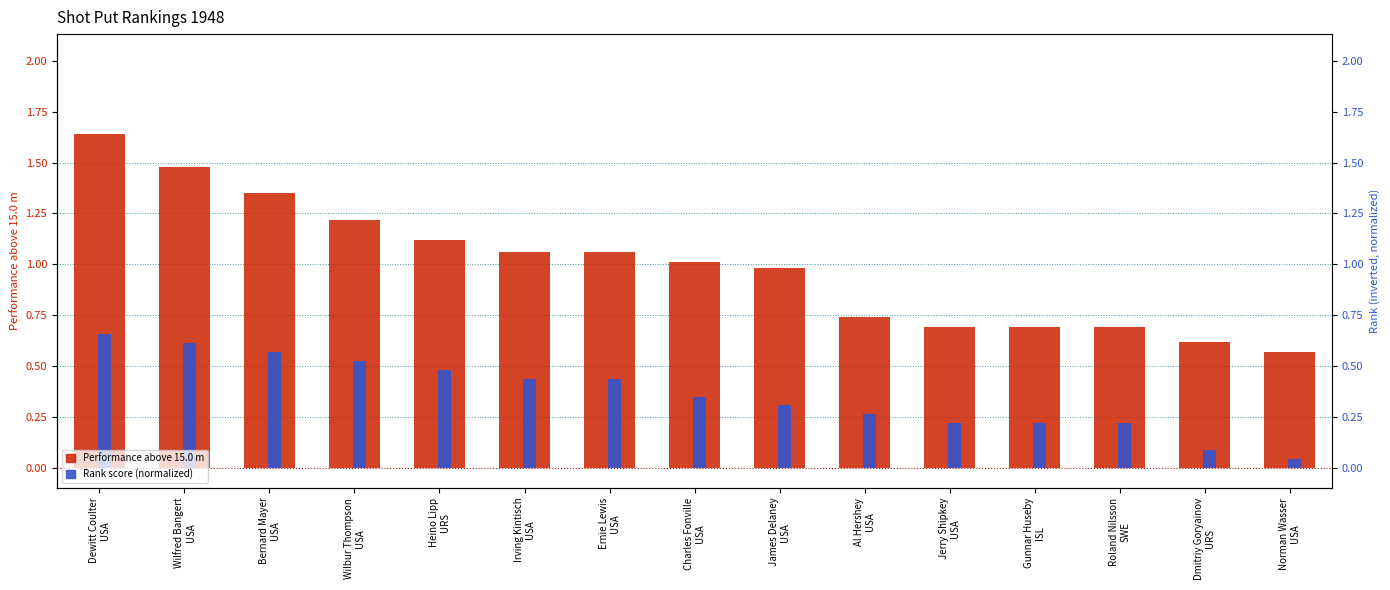

What is the greatest value displayed?

1.6